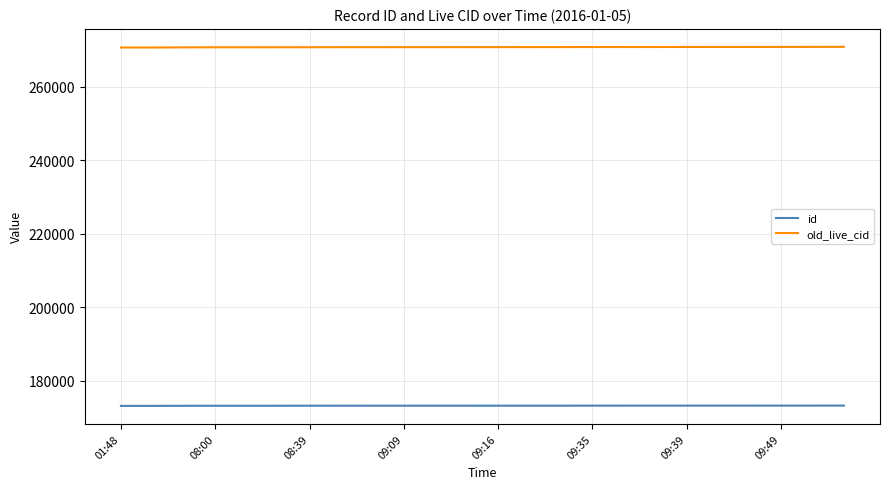

True or false: old_live_cid and id intersect in this chart.

False